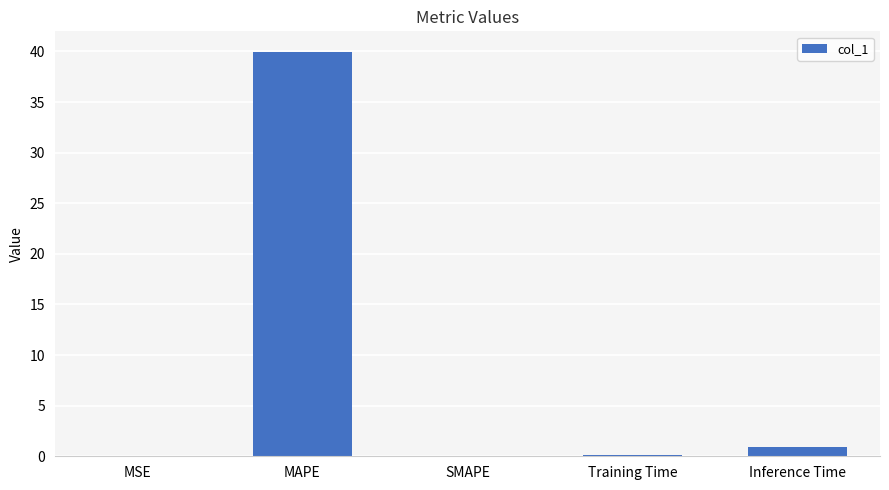

Between Inference Time and MSE, which is larger?

Inference Time